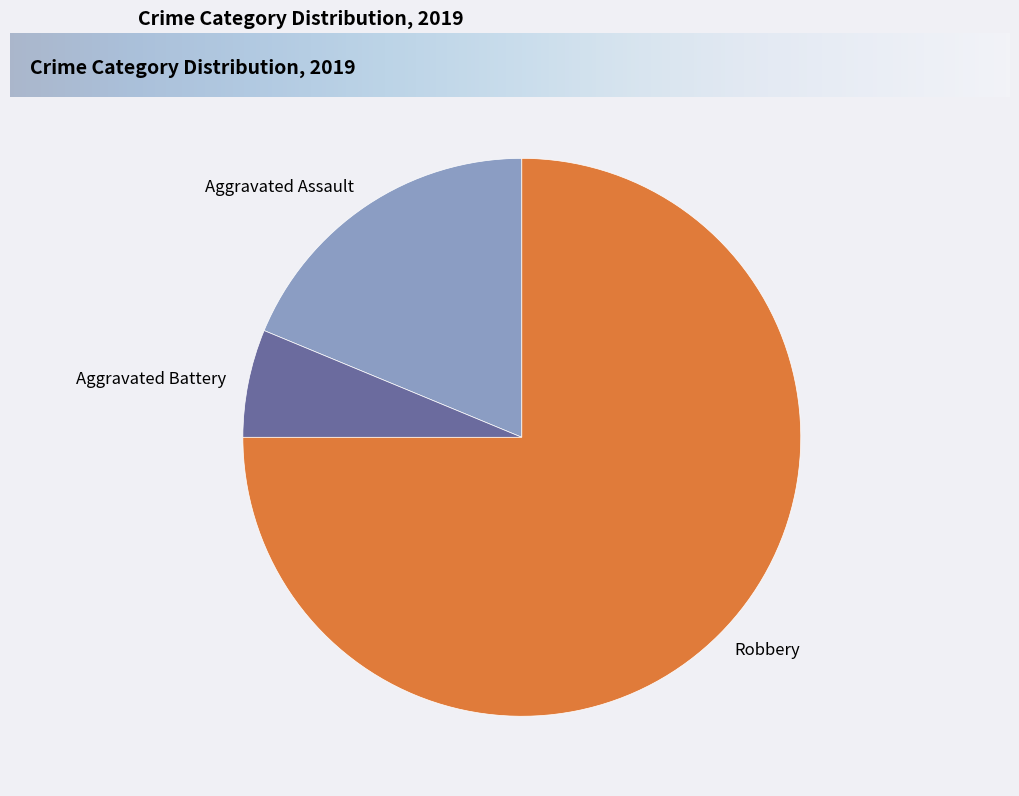

Is there any slice that represents more than half of the pie?

Yes